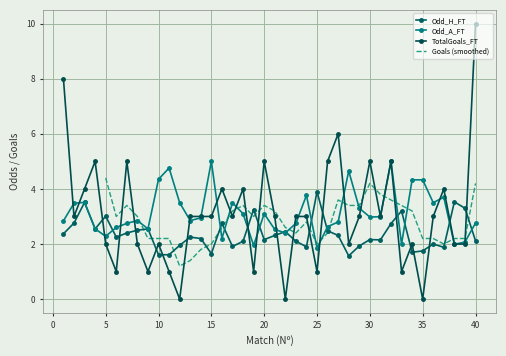

How many times do Odd_A_FT and Odd_H_FT cross each other?

13